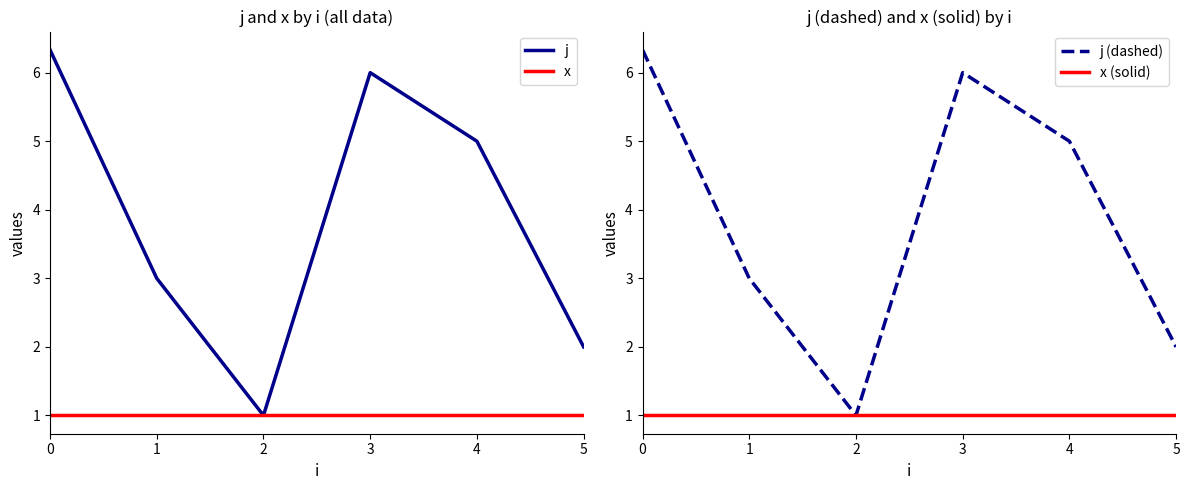

Is the value of j at 0 greater than the value of x (solid) at 2?

Yes